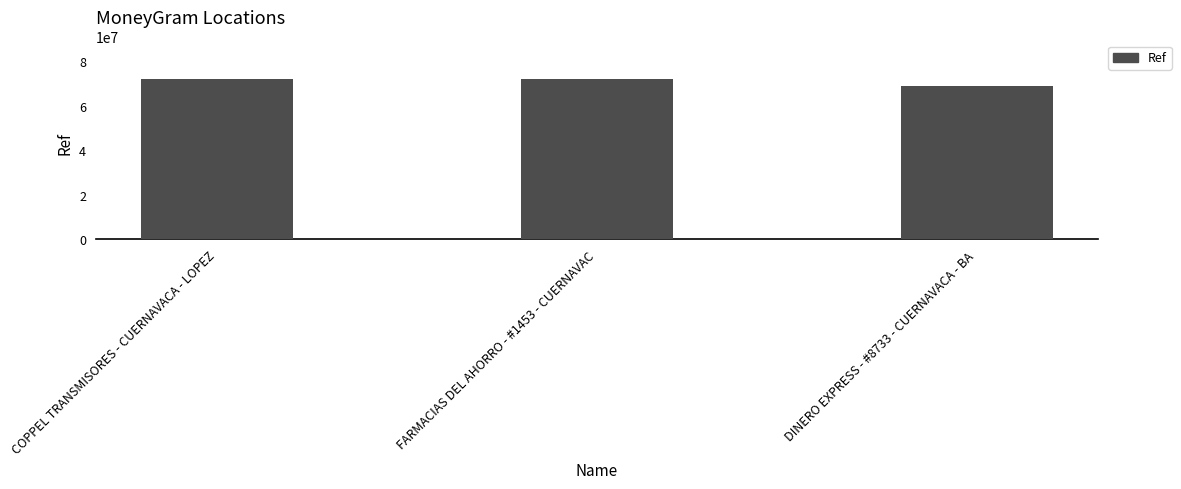

What is the difference between the maximum and second lowest values?

86406